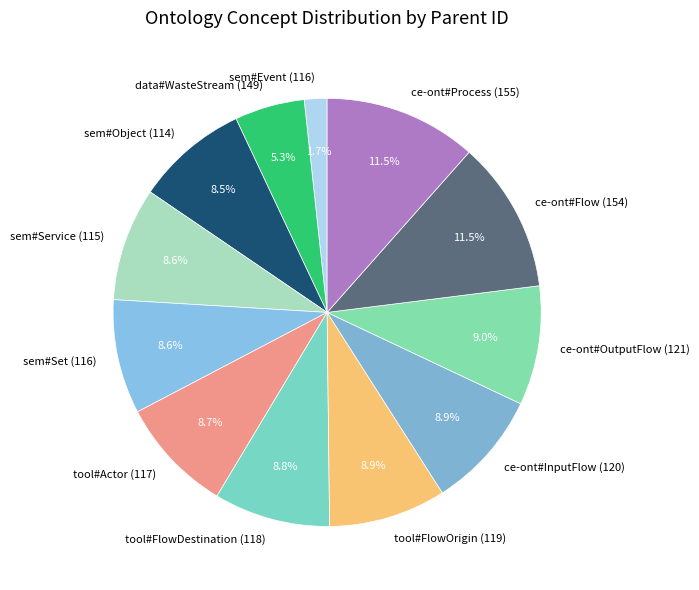

To the nearest percent, what percentage of the pie is tool#FlowOrigin (119)?

9%